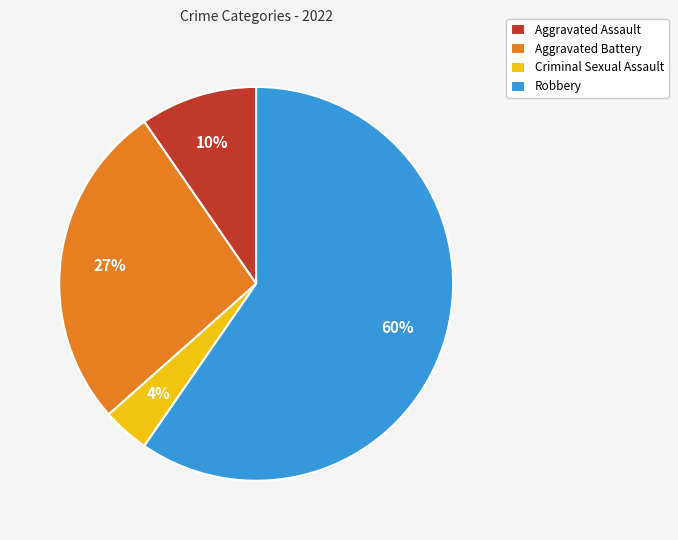

Count the number of slices in the pie.

4